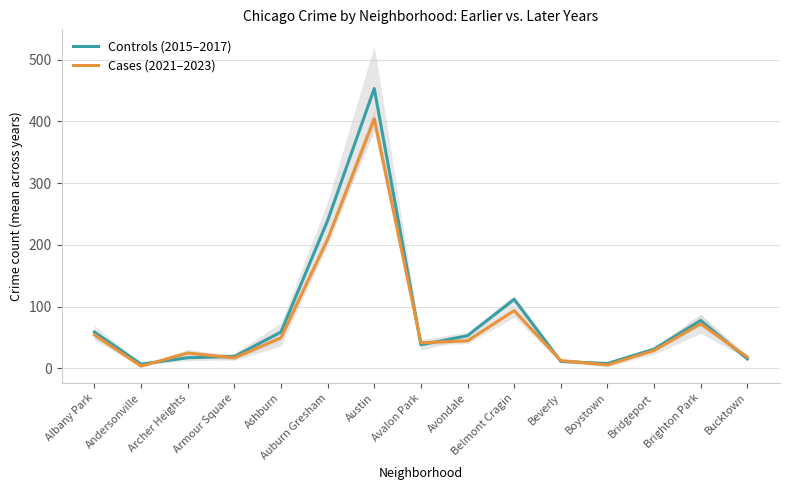

Which category has the highest value across all series?

Austin